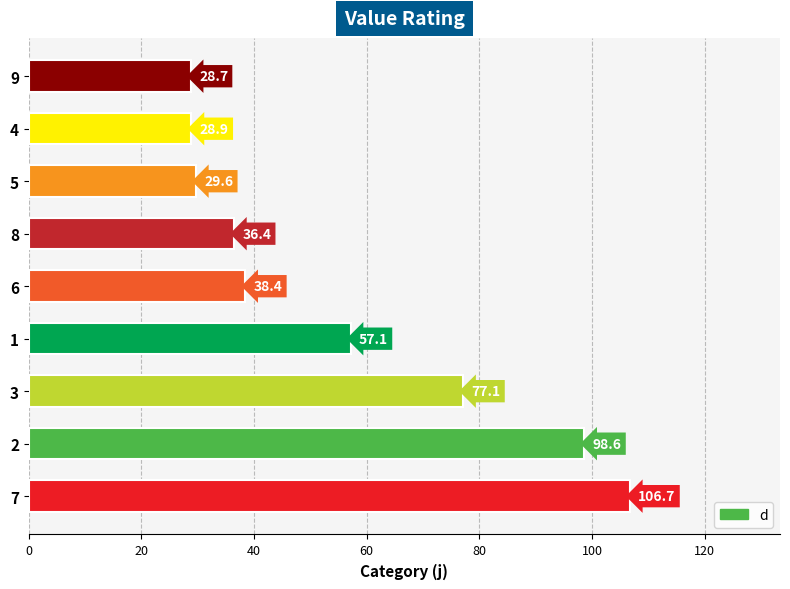

Which has a higher value, 6 or 7?

7